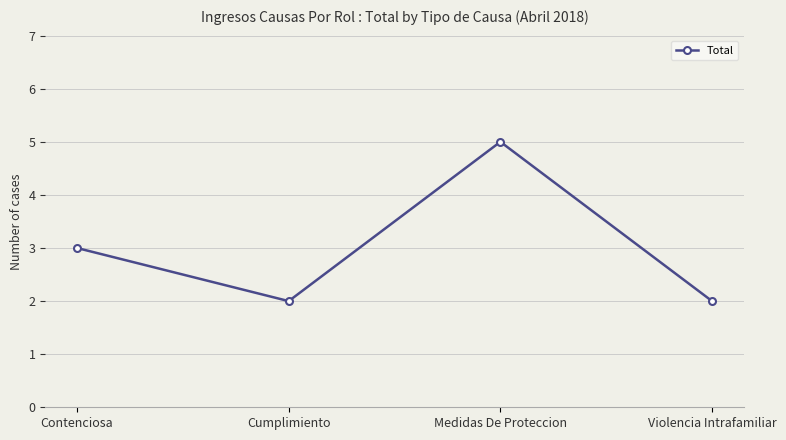

What is the difference between the values at Medidas De Proteccion and Cumplimiento?

3